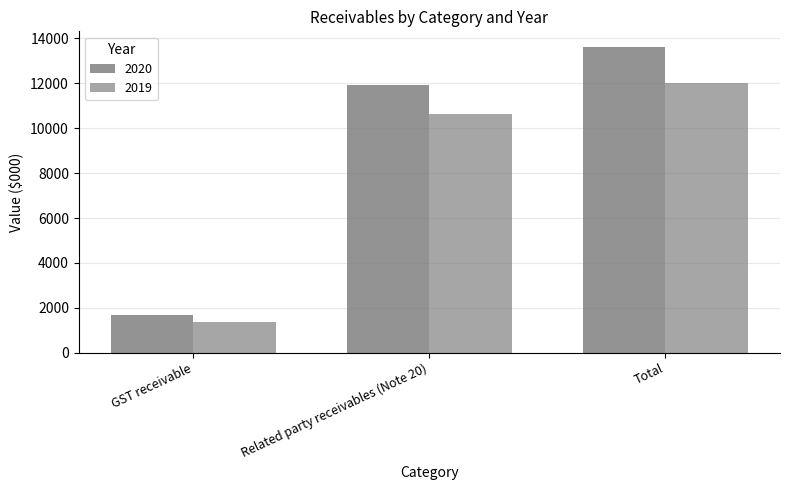

How many values in the 2020 series are below 11927?

1